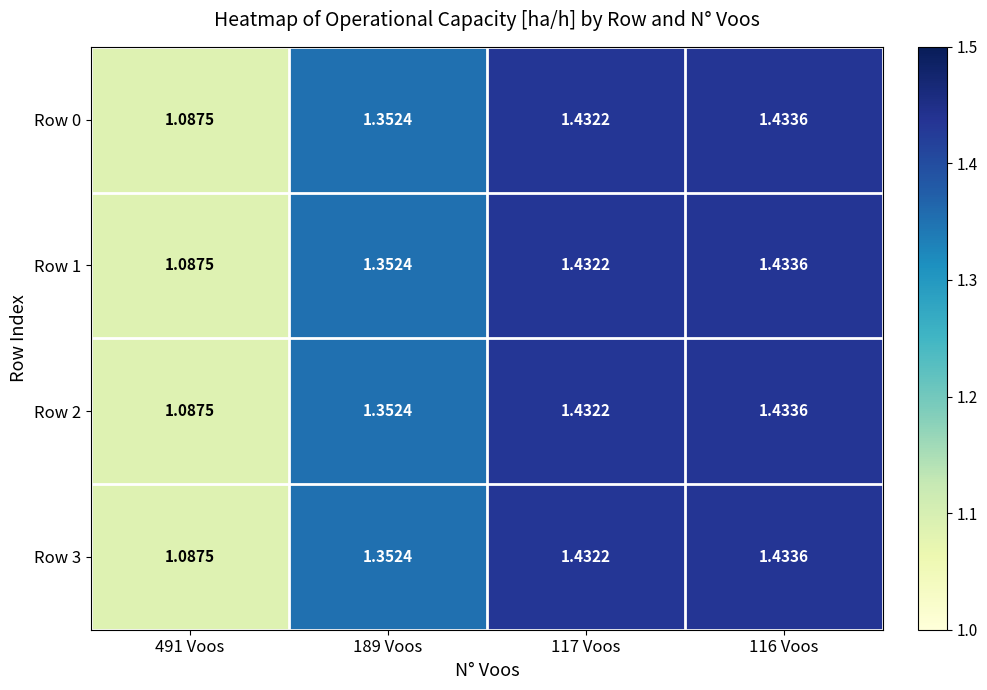

Is the value of Row 3 at 491 Voos greater than the value of Row 0 at 116 Voos?

No